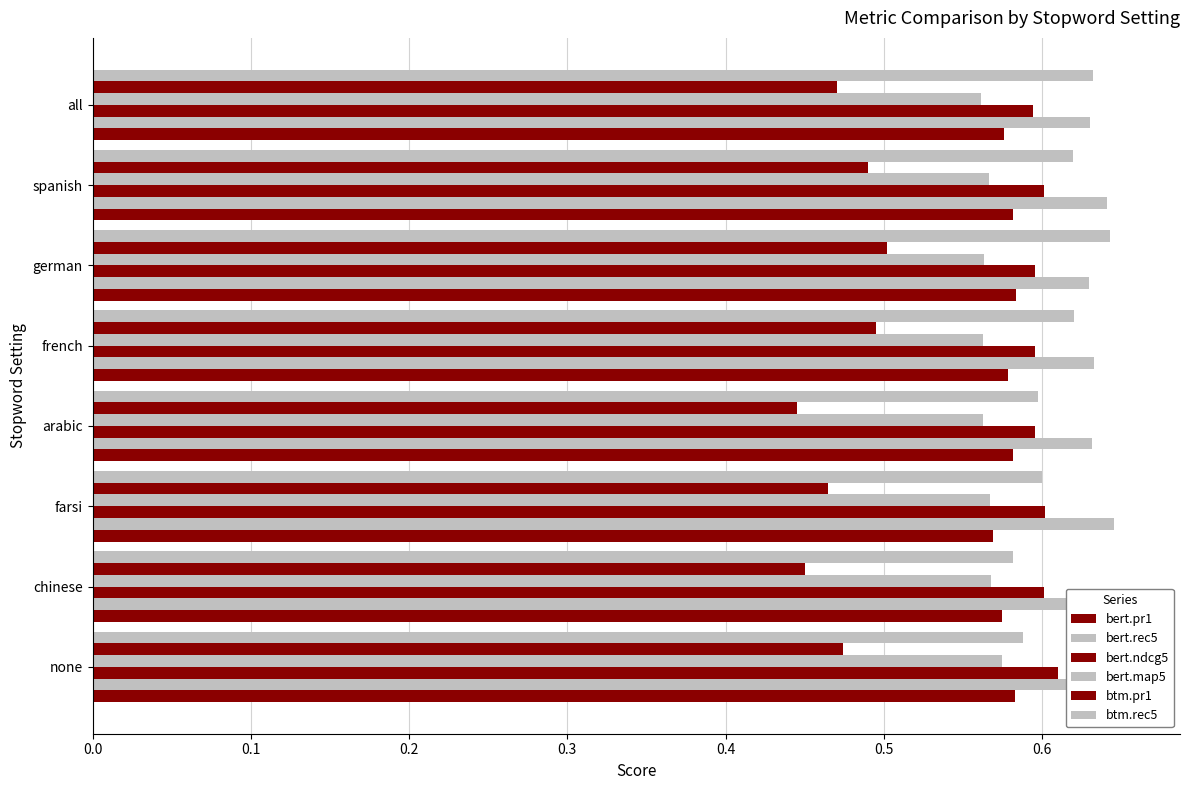

What is the value of the bert.pr1 bar at the 3rd from the left?

0.6